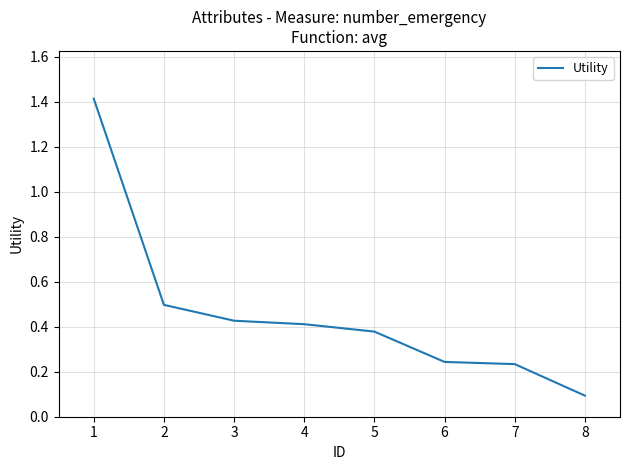

True or false: there are more than 2 points higher than both neighbors.

False